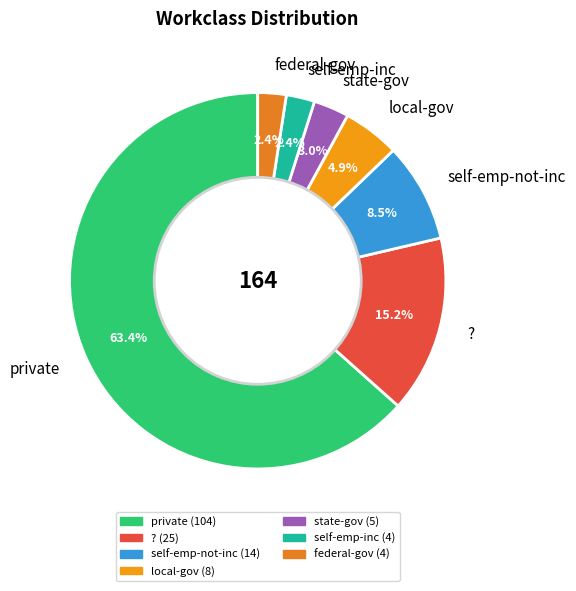

Count the number of slices in the pie.

7